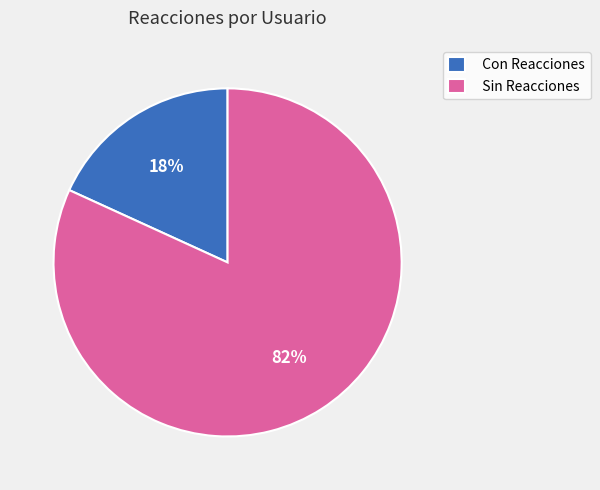

What is the smallest slice in the pie chart?

Con Reacciones